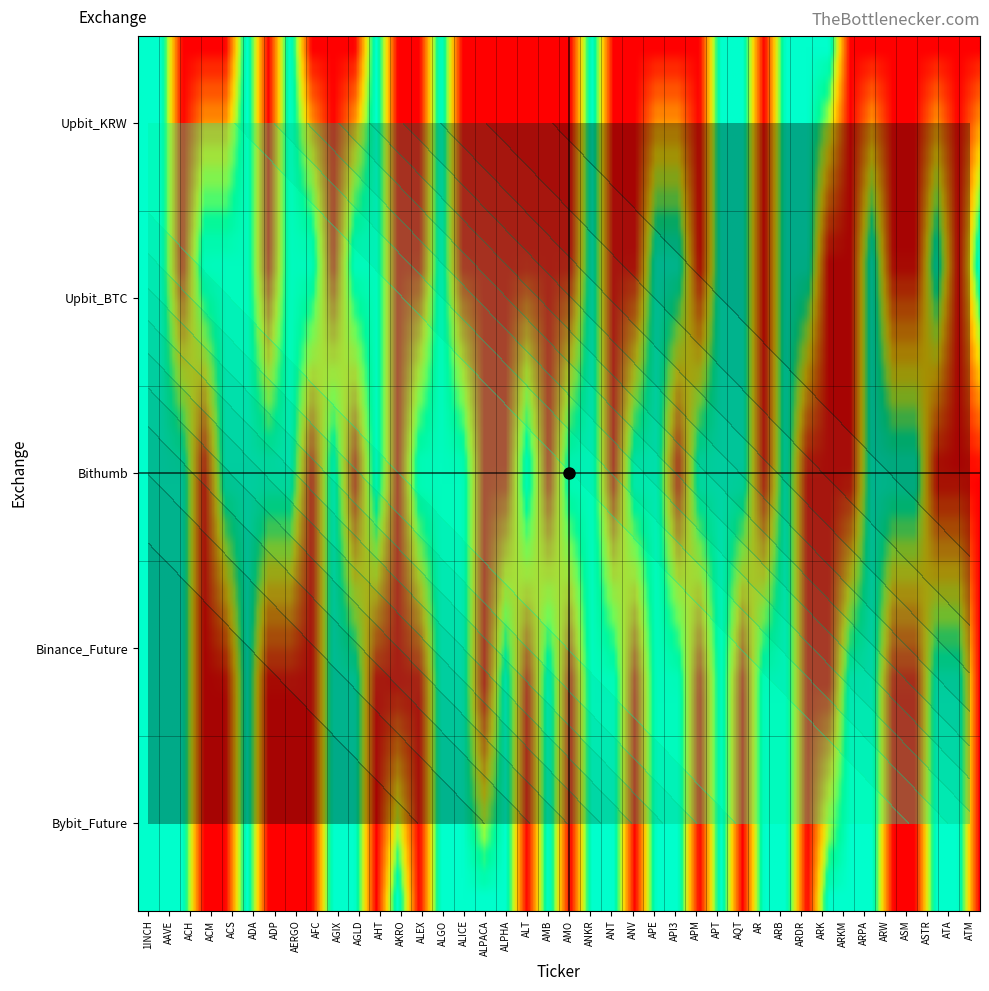

Reading left to right, list all the values displayed in this chart.

Upbit_KRW: 1	1	0	0	0	1	0	1	0	0	0	1	0	0	1	0	0	0	0	0	0	1	0	0	0	0	0	1	1	0	1	1	1	0	0	0	0	0	0	0
Upbit_BTC: 1	1	0	1	1	1	0	1	1	0	1	1	0	0	1	0	0	0	0	0	0	1	0	0	1	1	0	1	1	0	1	1	0	0	1	0	0	1	0	1
Bithumb: 1	1	1	0	1	1	1	1	0	1	0	1	0	1	1	1	0	0	1	0	1	1	0	1	1	0	1	1	1	0	1	0	0	0	1	1	1	0	0	0
Binance_Future: 1	1	1	0	0	1	0	0	0	1	1	0	0	0	1	1	0	1	0	1	0	1	1	0	1	1	0	1	0	1	1	0	0	1	1	0	0	1	1	0
Bybit_Future: 1	1	1	0	0	1	0	0	0	1	1	0	1	0	1	1	1	1	0	1	0	1	1	0	1	1	0	1	0	1	1	0	1	1	1	0	0	1	1	0